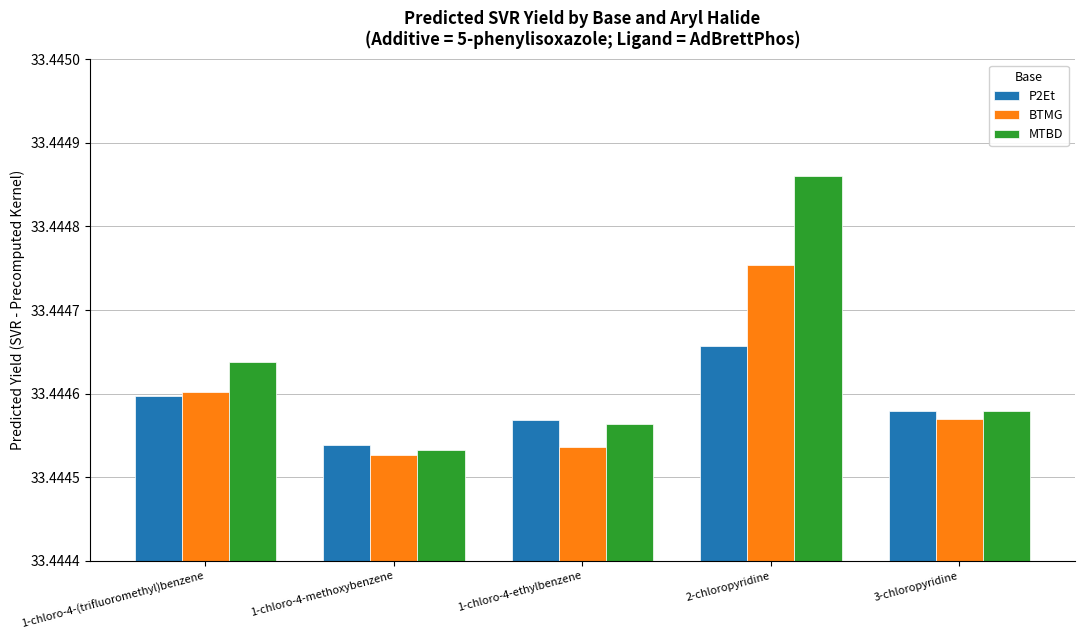

True or false: BTMG has a value of 15.1 at 3-chloropyridine.

False